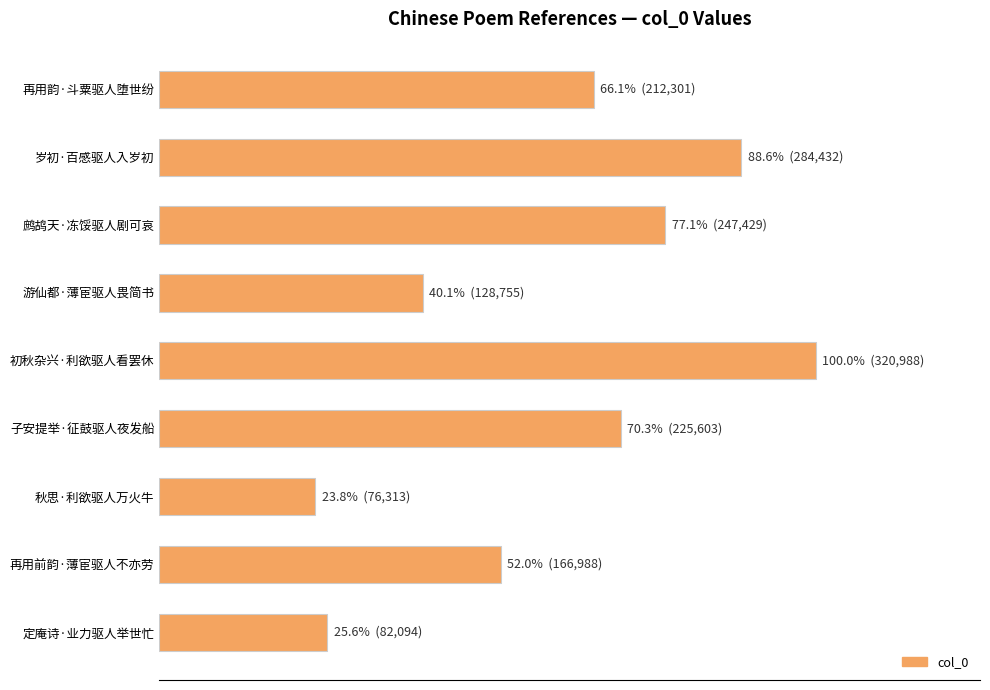

What is the greatest value displayed?

320988